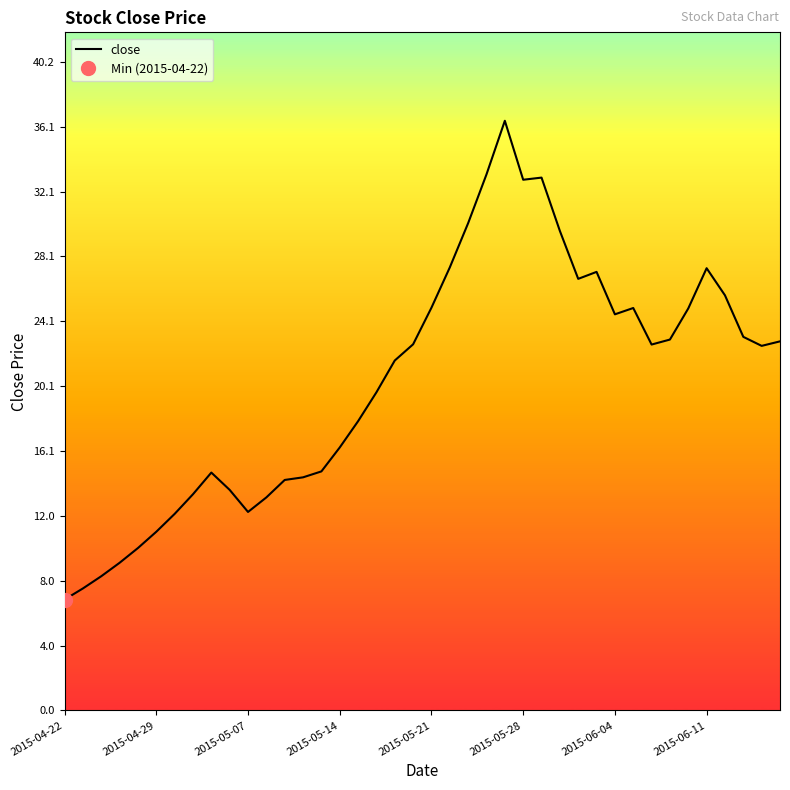

True or false: the data has more than 2 interior local peaks.

True